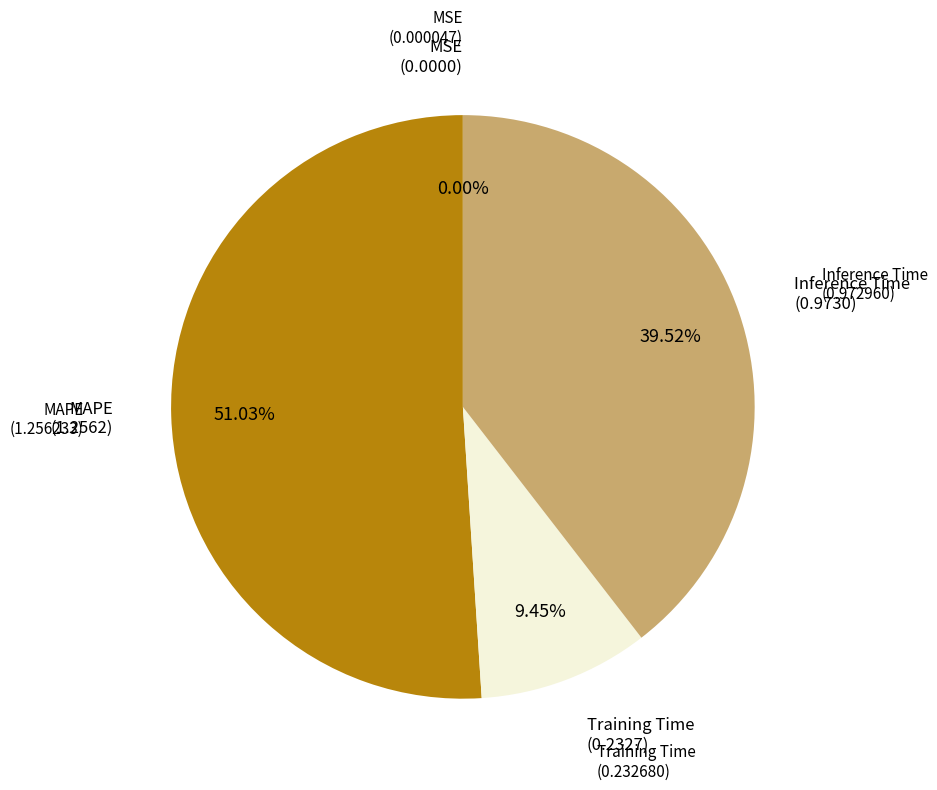

What is the largest slice in the pie chart?

MAPE